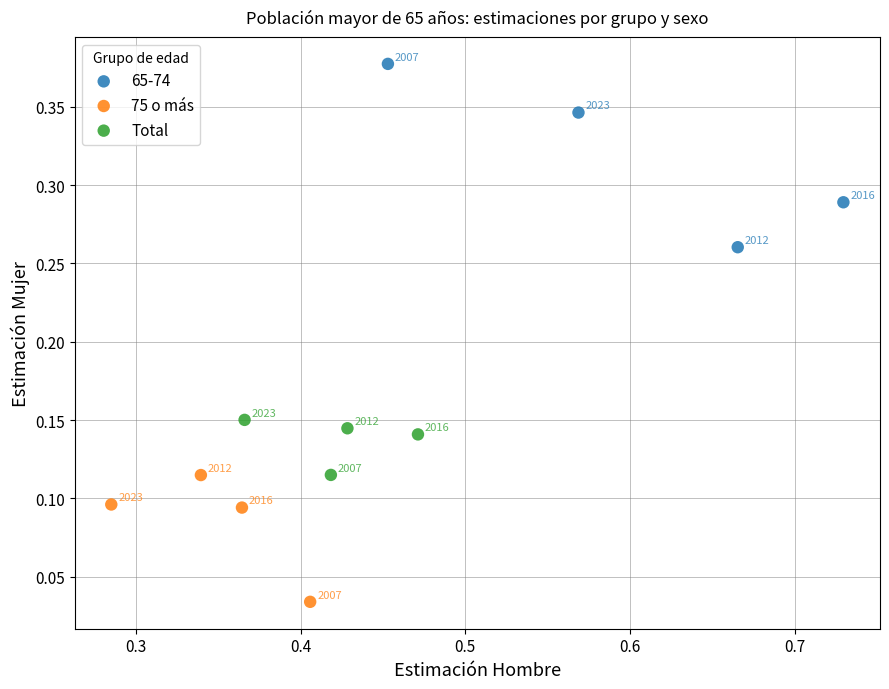

Which series reaches the minimum Y coordinate?

75 o más